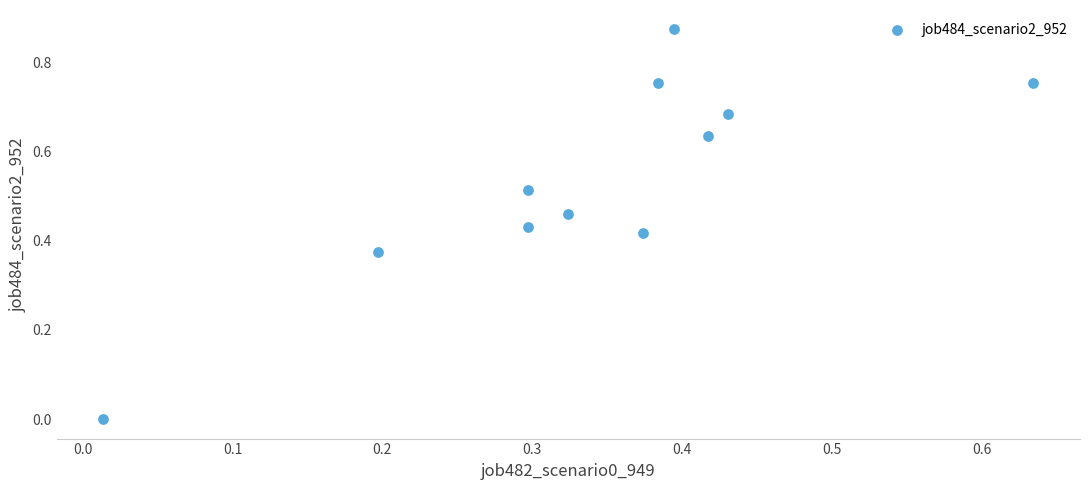

What is the average X value?

0.3